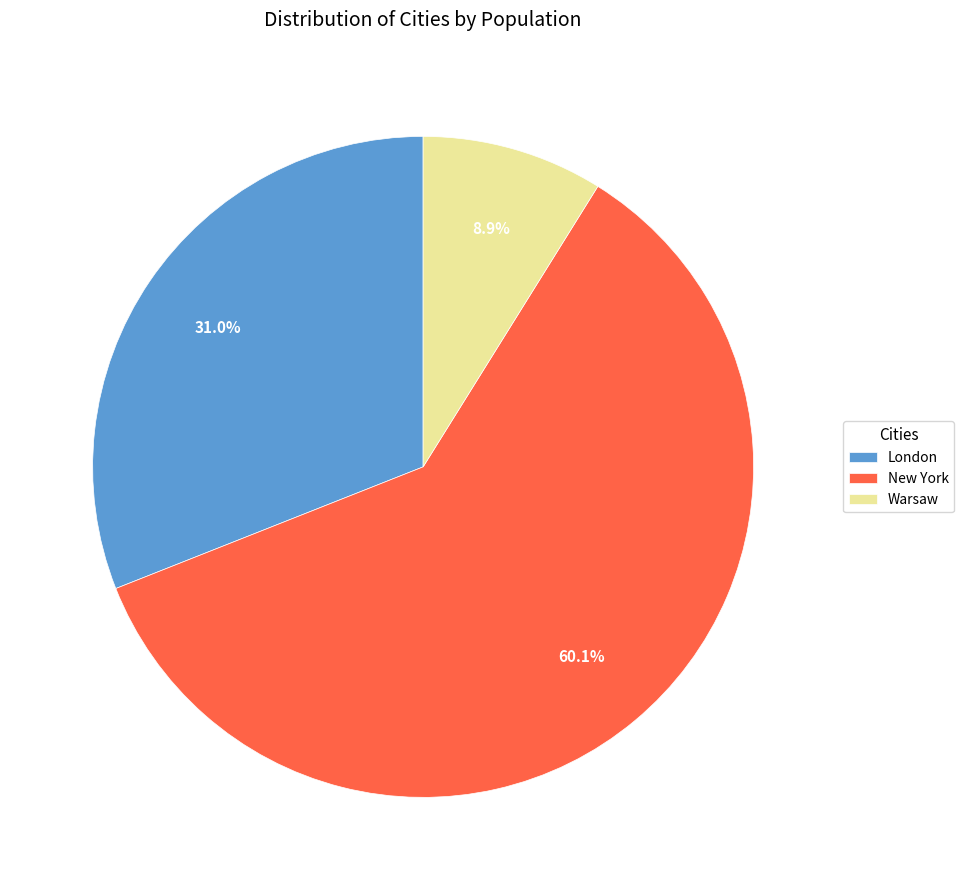

To the nearest percent, what is the difference between the largest and smallest slice percentages?

51%